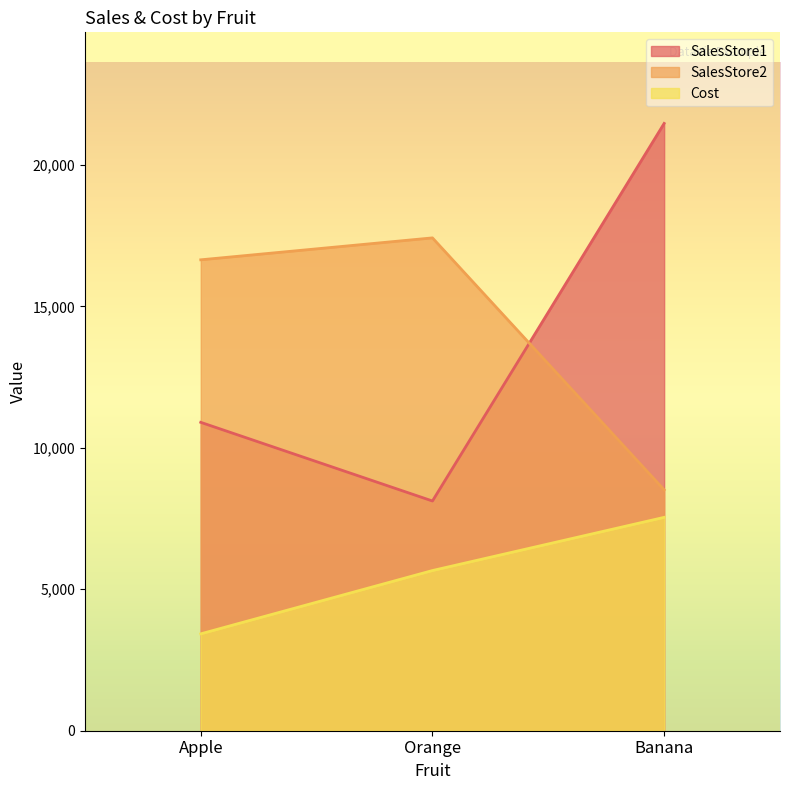

What are all the series names shown in the legend?

SalesStore1, SalesStore2, Cost